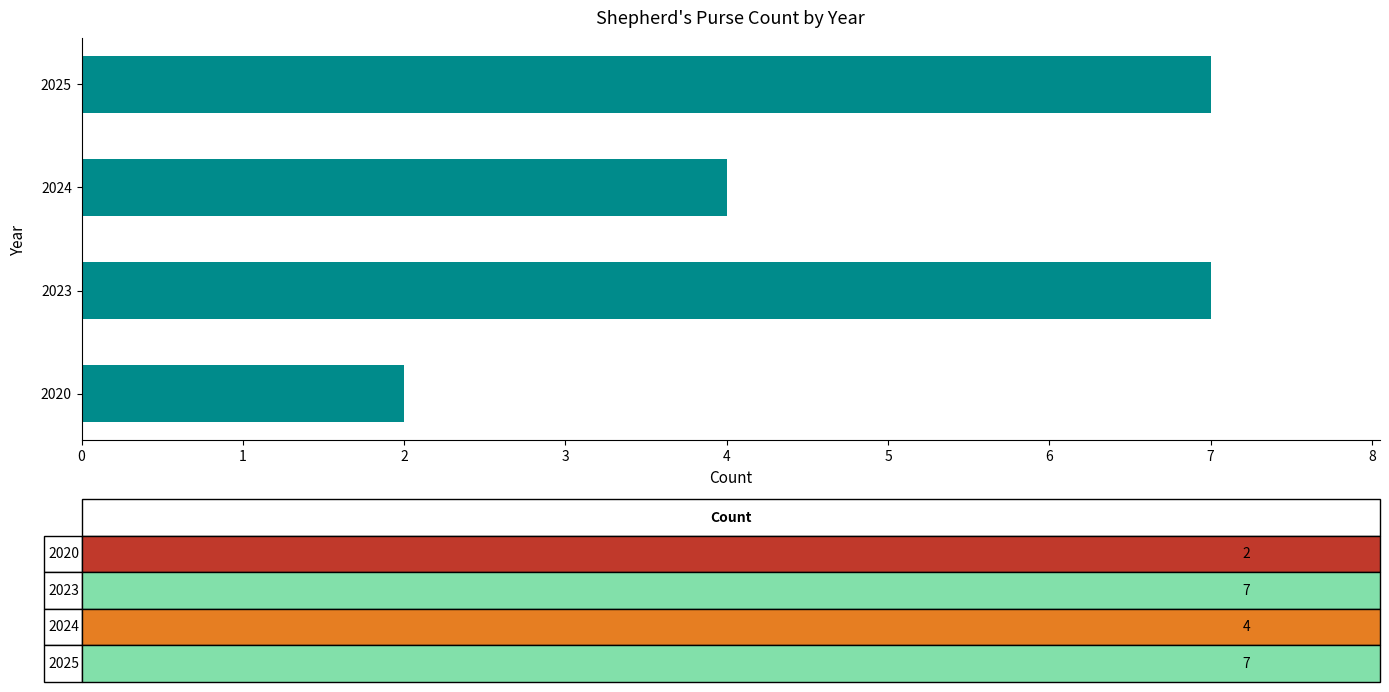

How many bars are there in total?

4